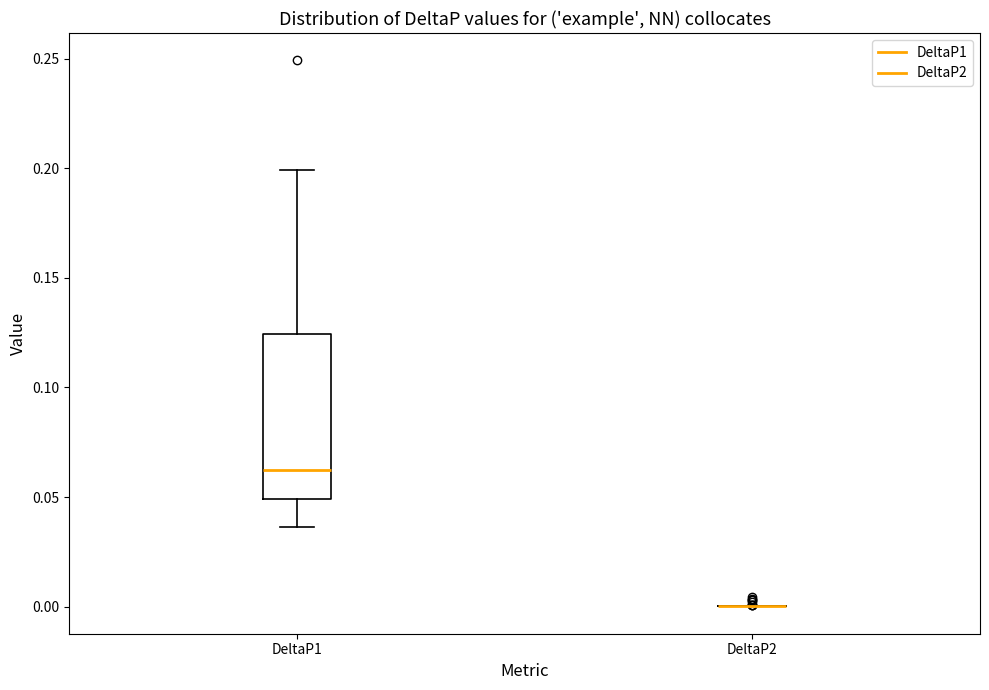

Where is the upper edge of the box for DeltaP1 on the y-axis? The values are not printed on the chart, so give them approximately, as read against the axis.

0.125